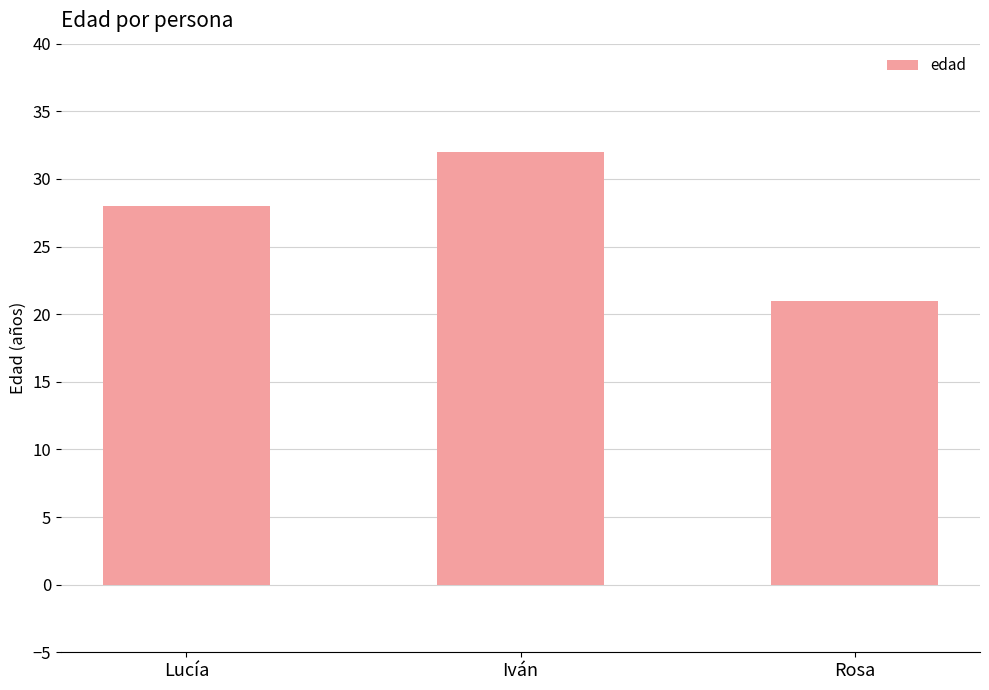

What is the change in value from Lucía to Iván?

+4